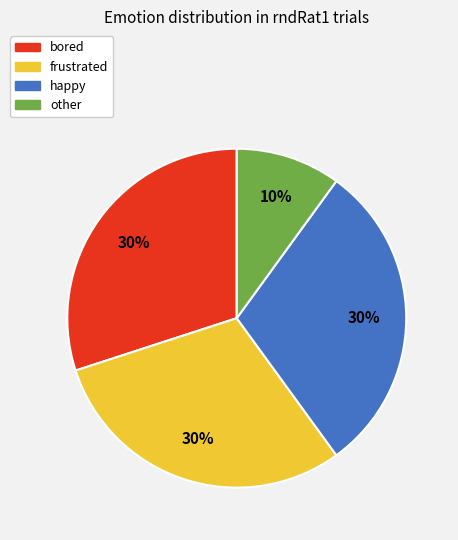

What is the smallest slice in the pie chart?

other